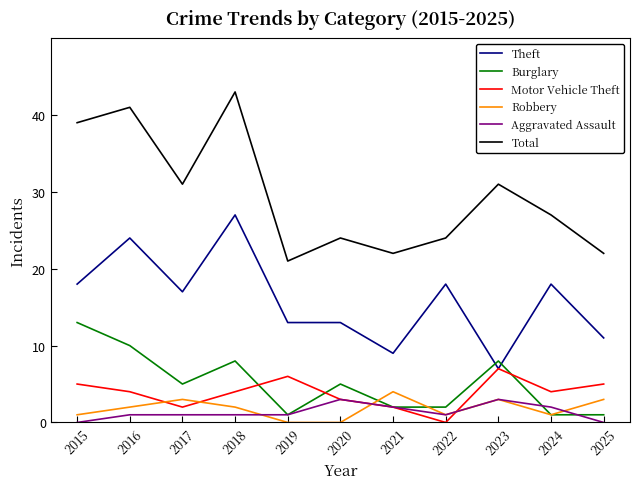

How many categories are shown in the chart?

11